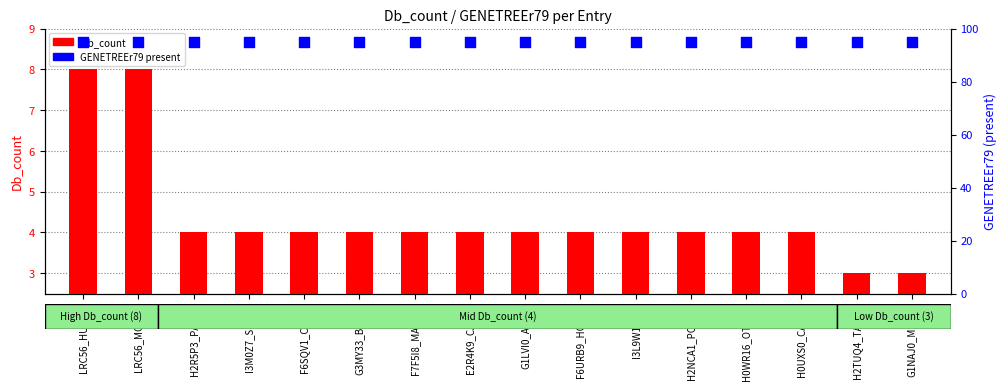

Which series has the largest total across all categories?

GENETREEr79 (present)